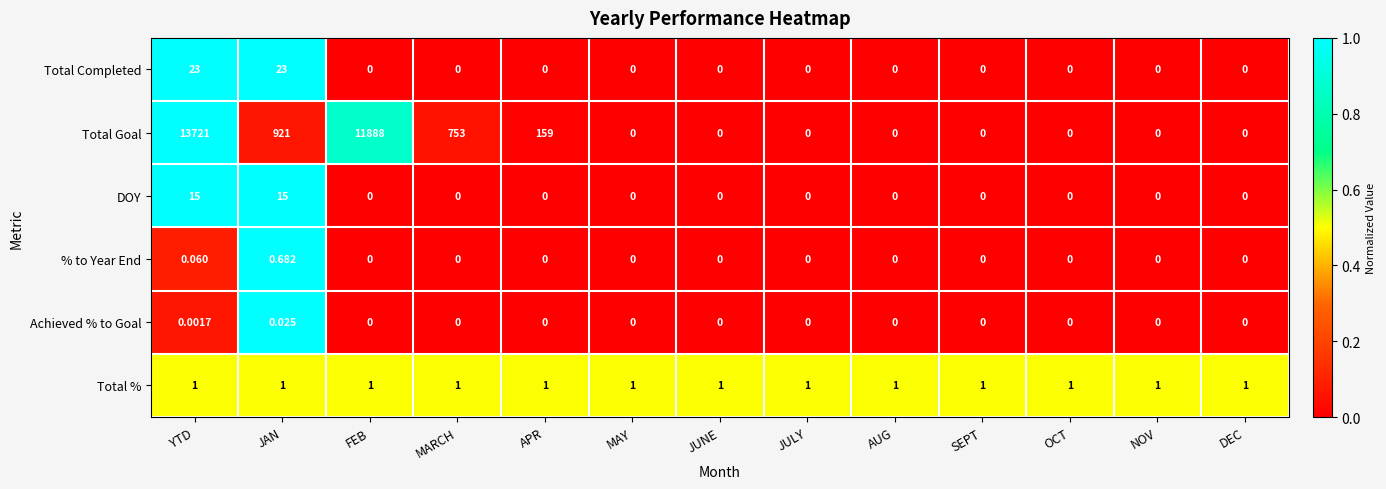

What is the total value across all series at JUNE?

1.0